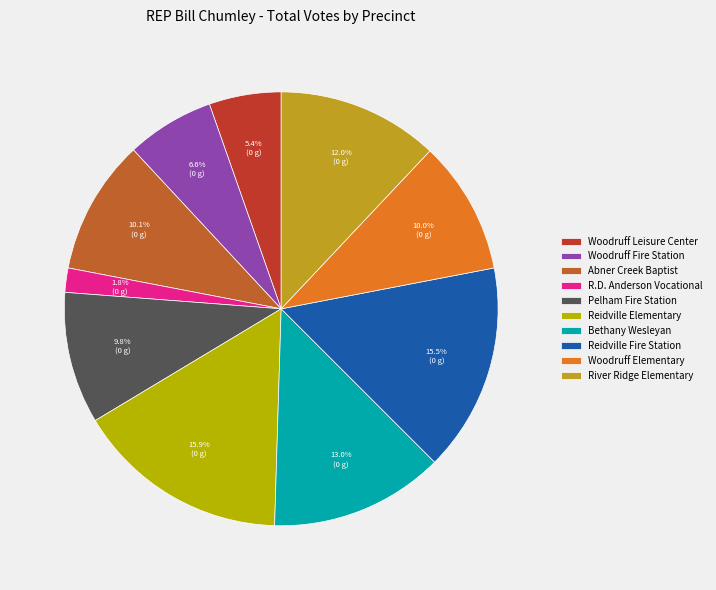

What percentage is the R.D. Anderson Vocational slice, to the nearest percent?

2%